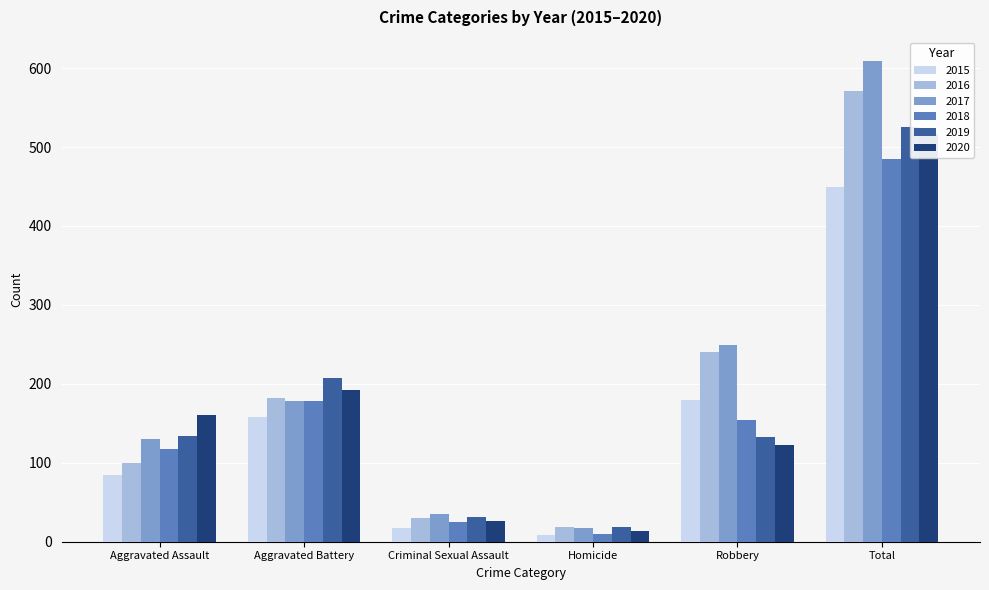

What are all the series names shown in the legend?

2015, 2016, 2017, 2018, 2019, 2020